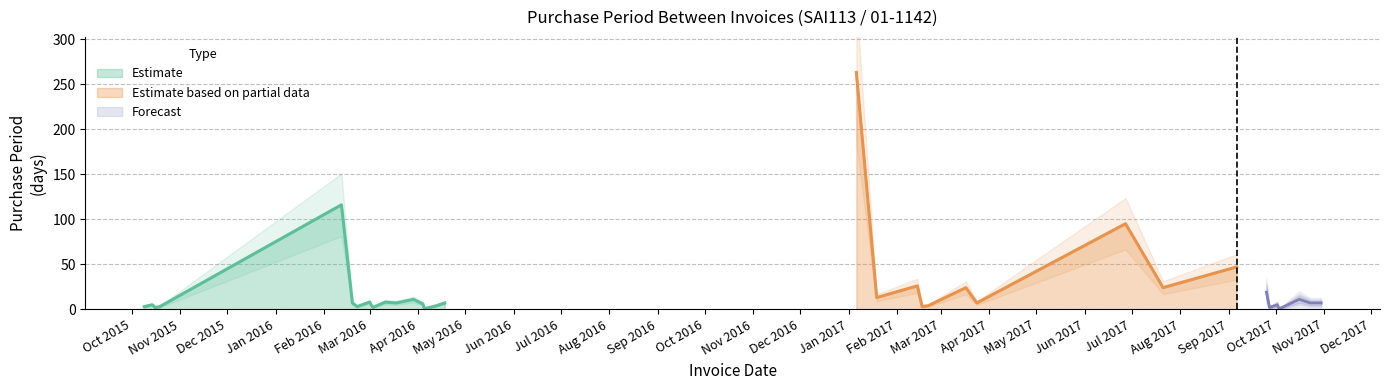

What is the minimum value shown in the chart?

1